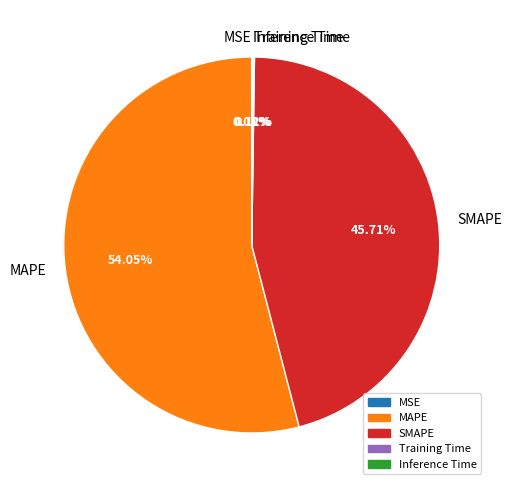

Which slice is the largest?

MAPE